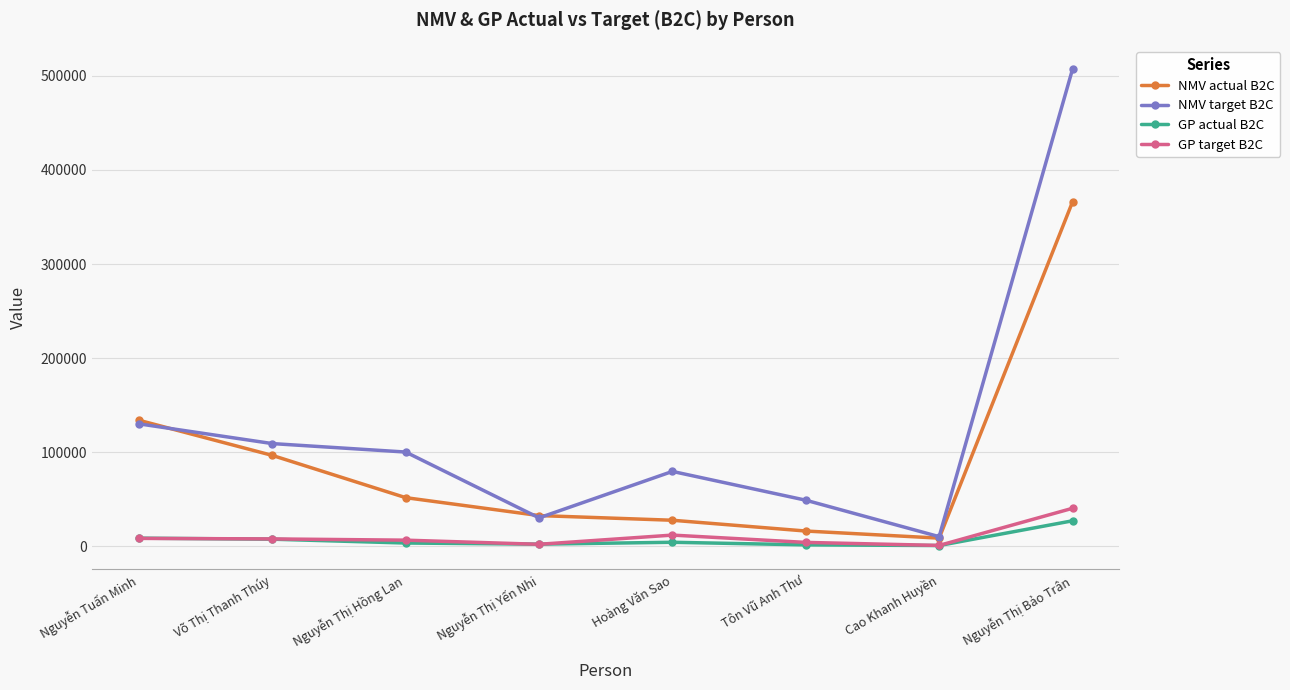

What position from the right is Nguyễn Thị Yến Nhi?

5